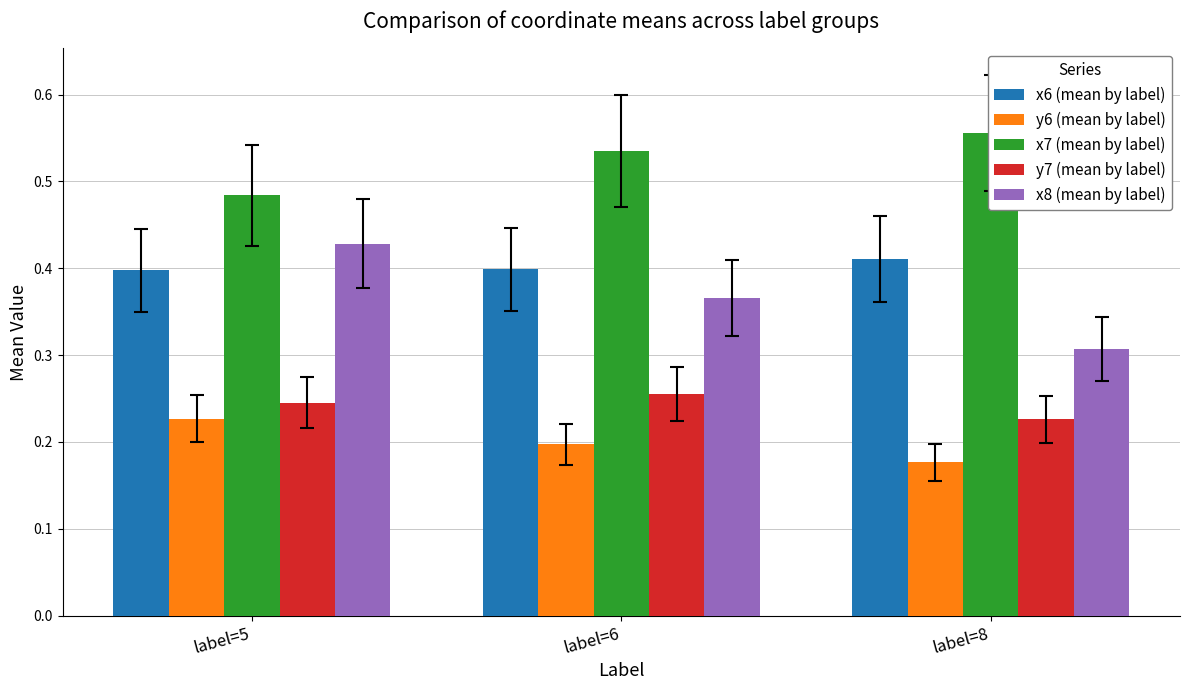

How many bars are there in each group?

5